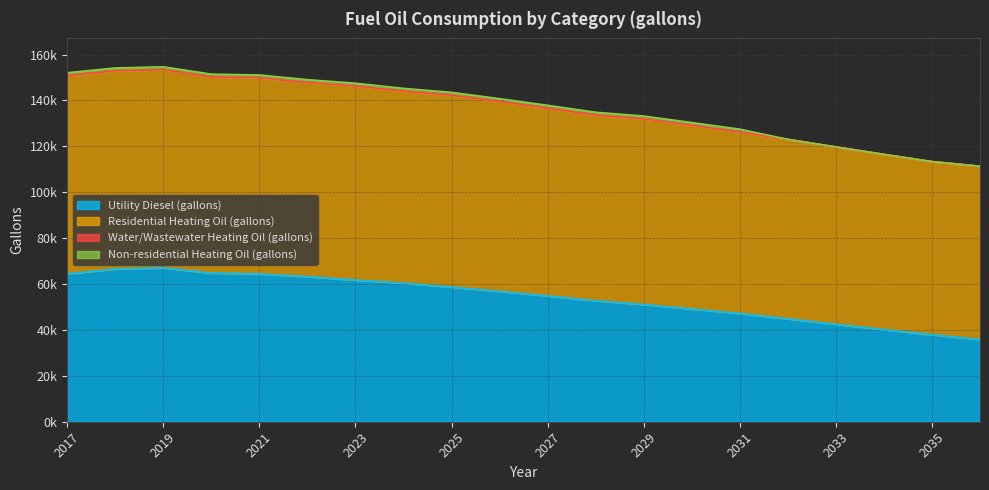

True or false: Residential Heating Oil (gallons) has more than 0 interior local peaks.

True